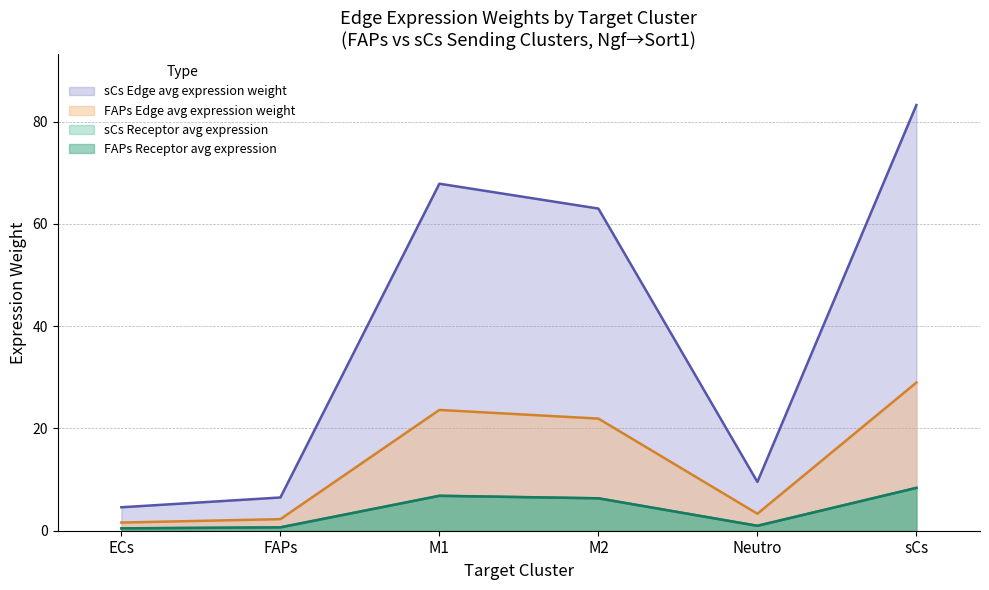

At which label is FAPs_Edge_total closest to 15?

M2